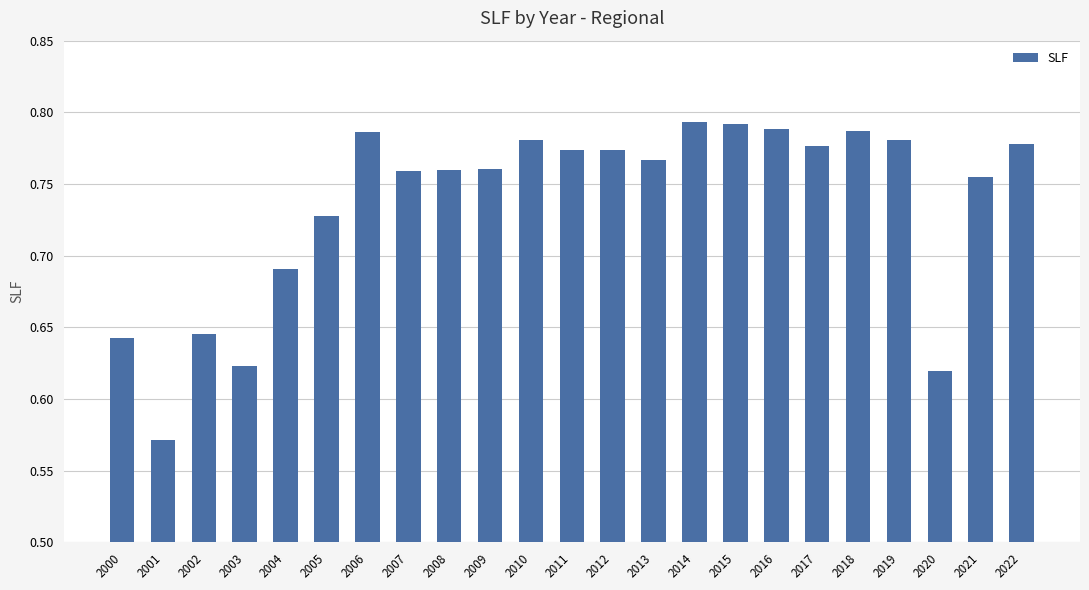

Count the values in the range 0 to 1.

23